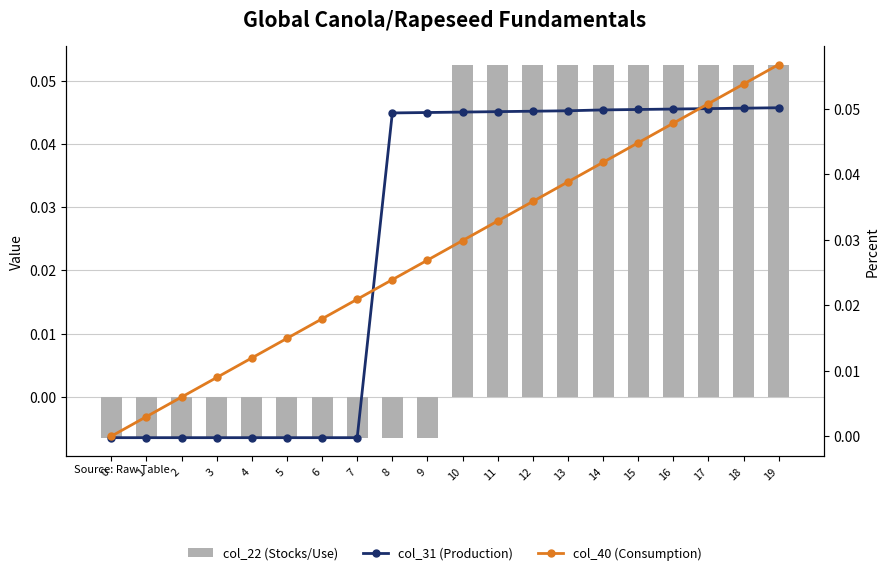

Which category has the highest value in the col_31 (Production) series?

19